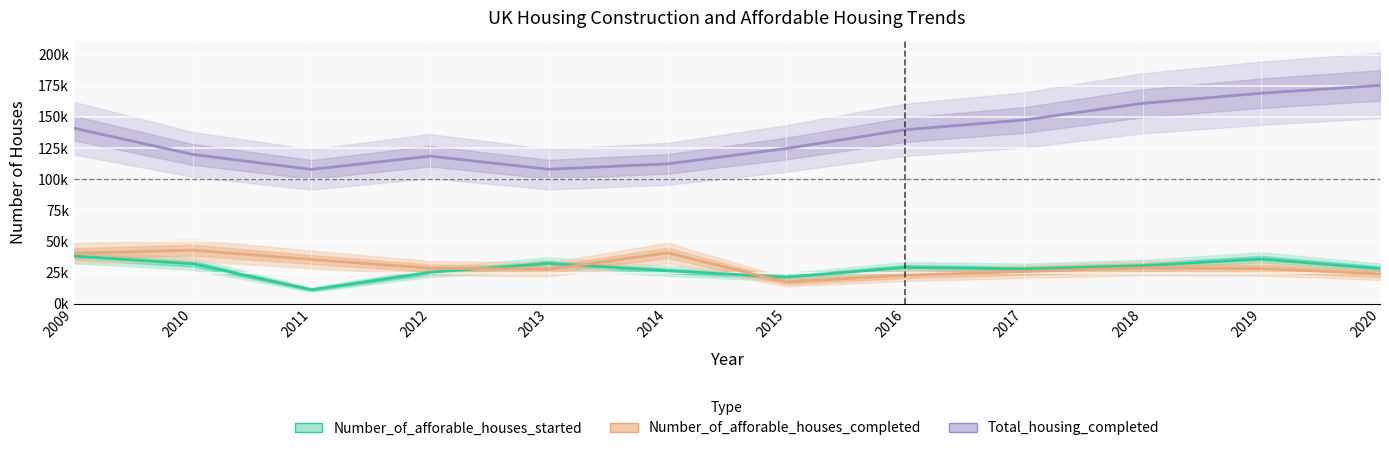

Which has a higher value, 2012 or 2019?

2019